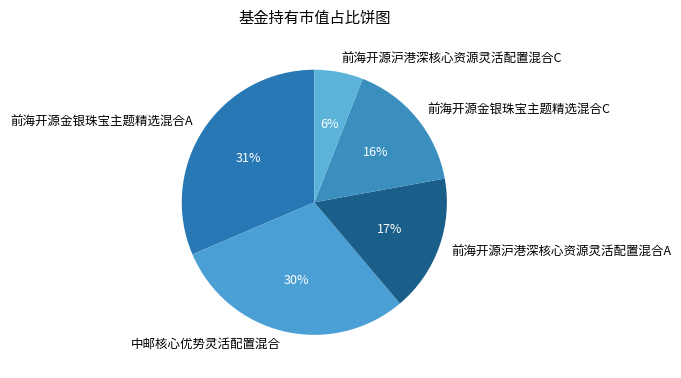

The 中邮核心优势灵活配置混合 slice represents 30% of the pie. True or false?

True